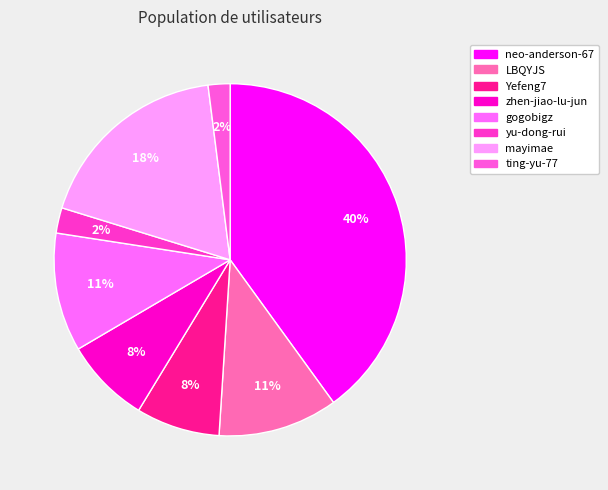

To the nearest percent, what is the average slice percentage?

12%